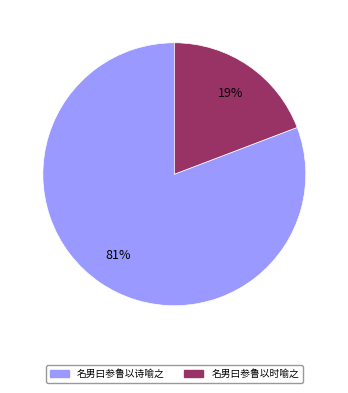

Is the sum of 名男曰参鲁以时喻之 and 名男曰参鲁以诗喻之 greater than half?

Yes